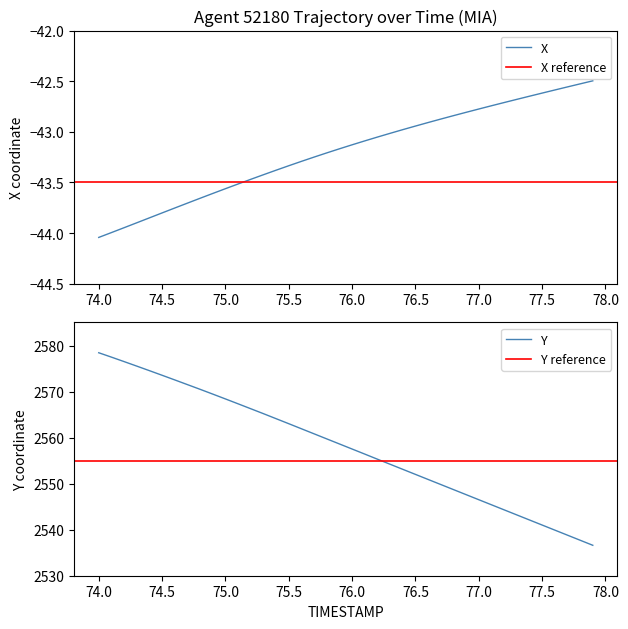

The Y series shows 4503.5 at 75.0. True or false?

False